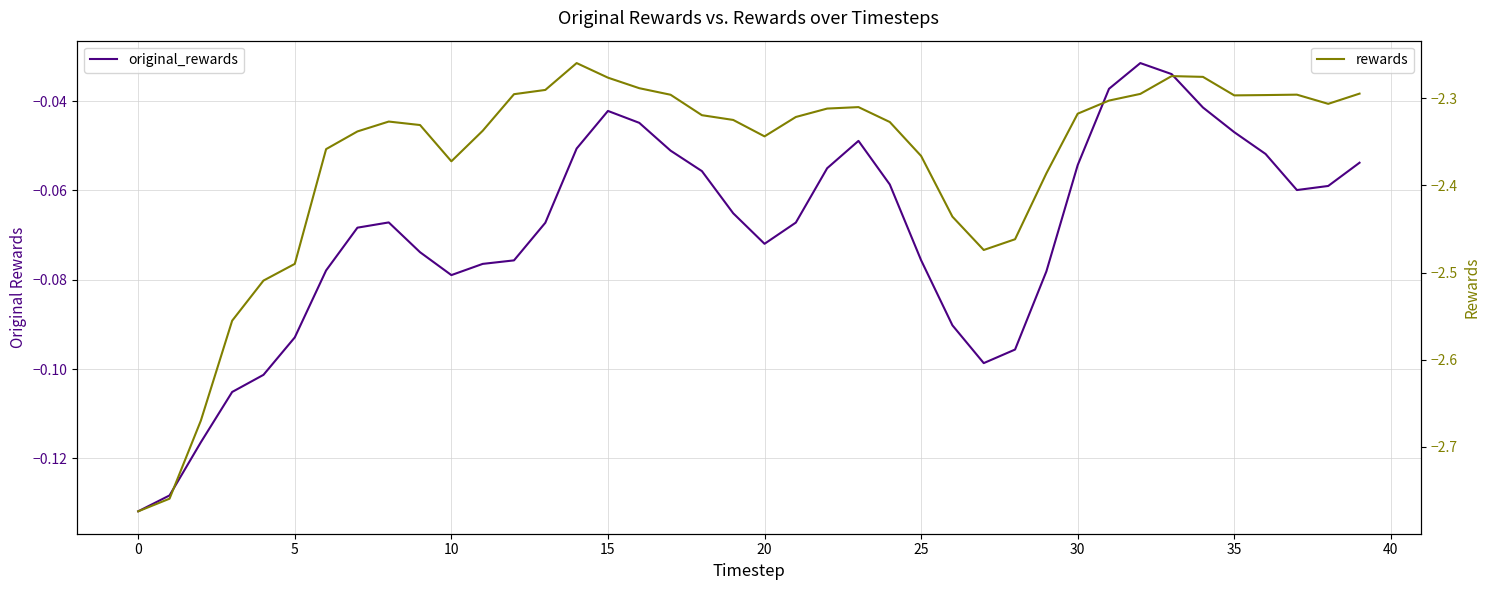

True or false: rewards has more than 1 interior local peaks.

True